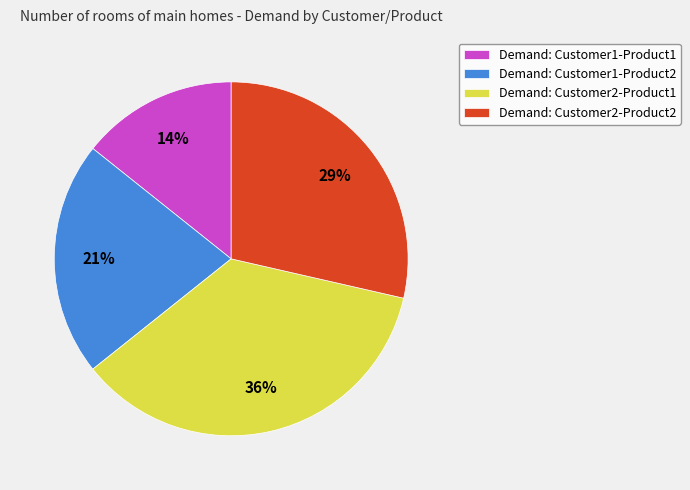

Rank the categories by value from highest to lowest.

Demand: Customer2-Product1, Demand: Customer2-Product2, Demand: Customer1-Product2, Demand: Customer1-Product1